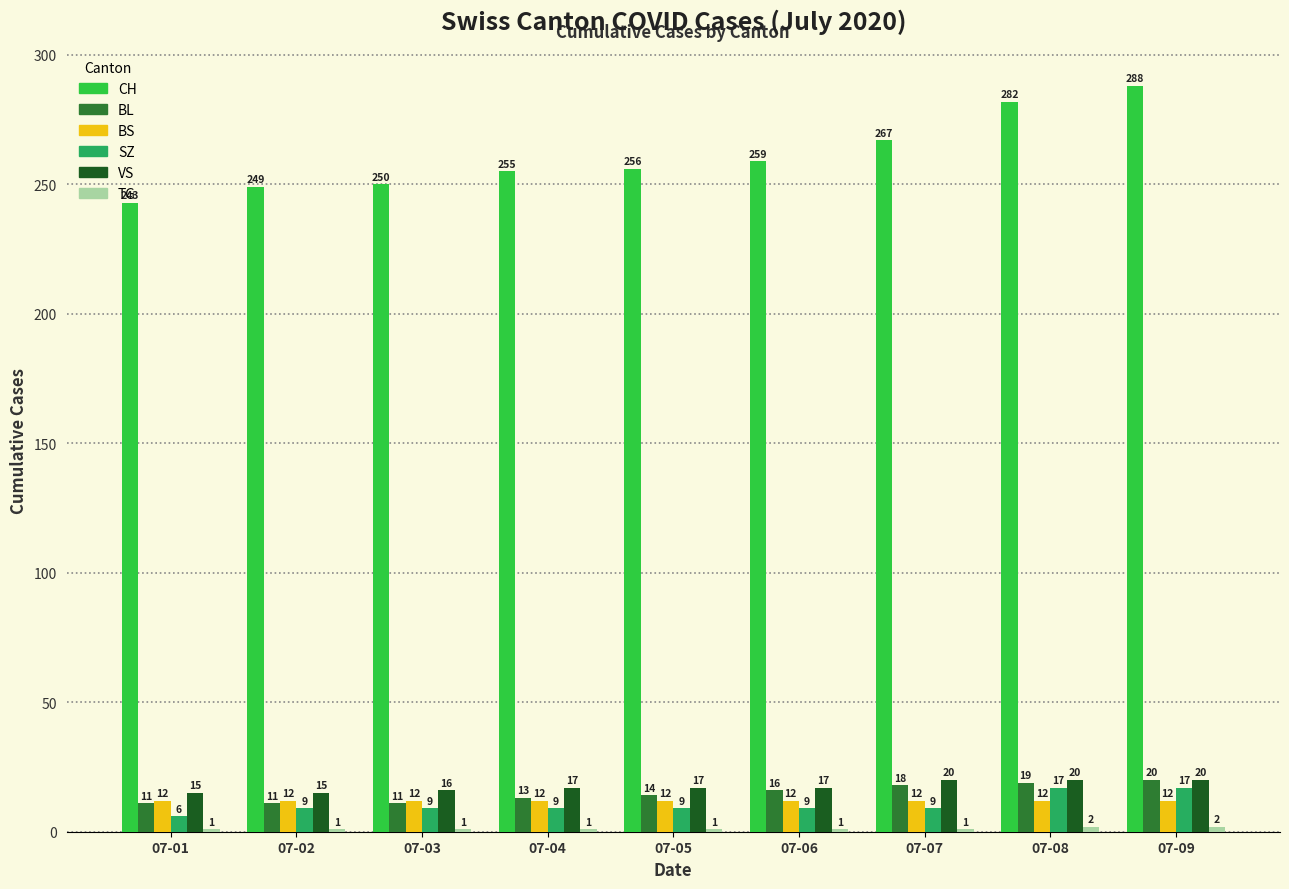

At which category is the sum across all series the highest?

07-09